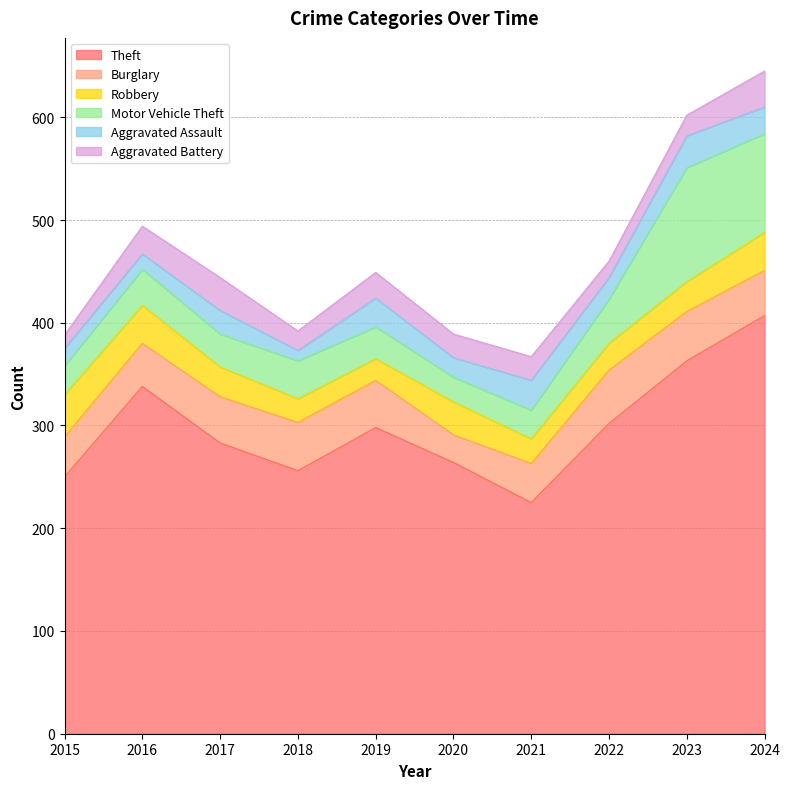

How many lines are shown in the chart?

6